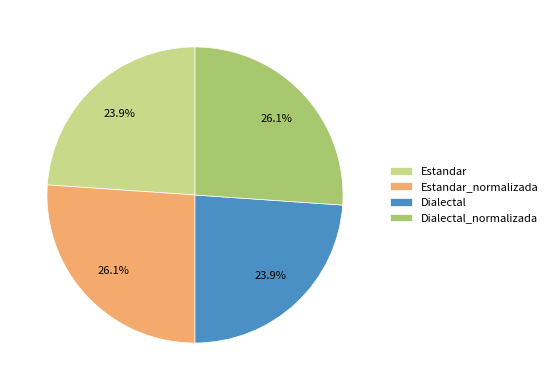

To the nearest percent, what is the combined percentage of Estandar and Dialectal_normalizada?

50%